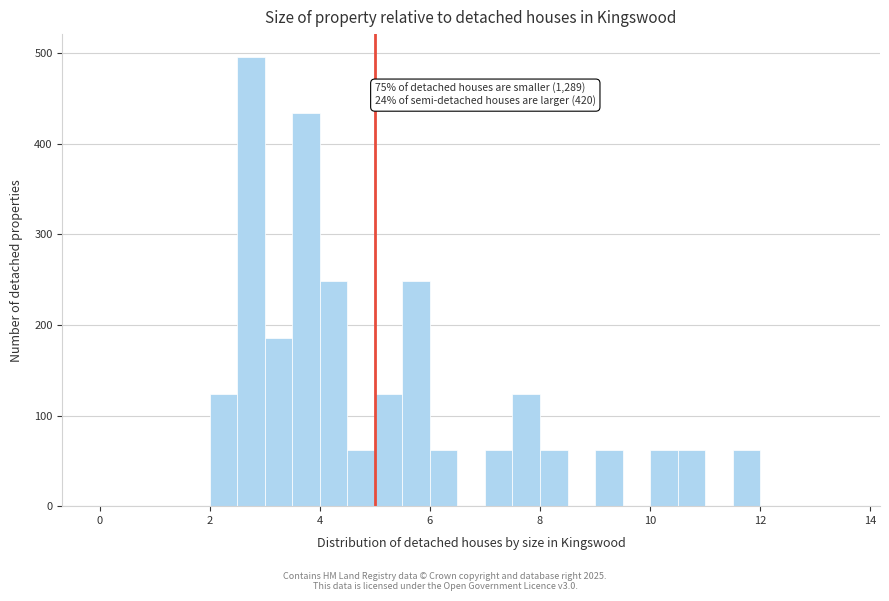

Read against the x-axis, roughly where is the centre of the tallest bar?

2.8